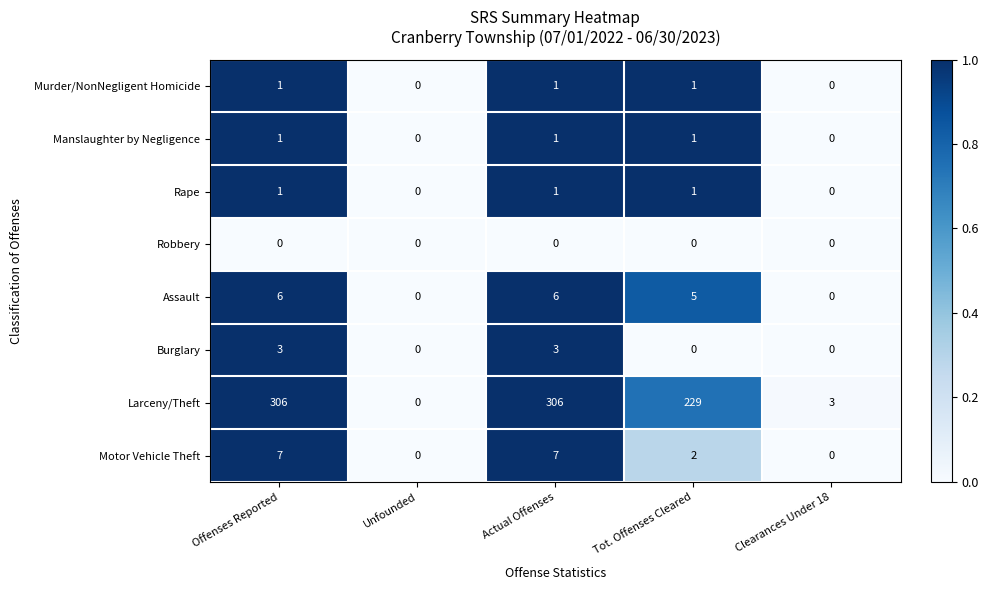

True or false: Assault has a value of 8 at Tot. Offenses Cleared.

False